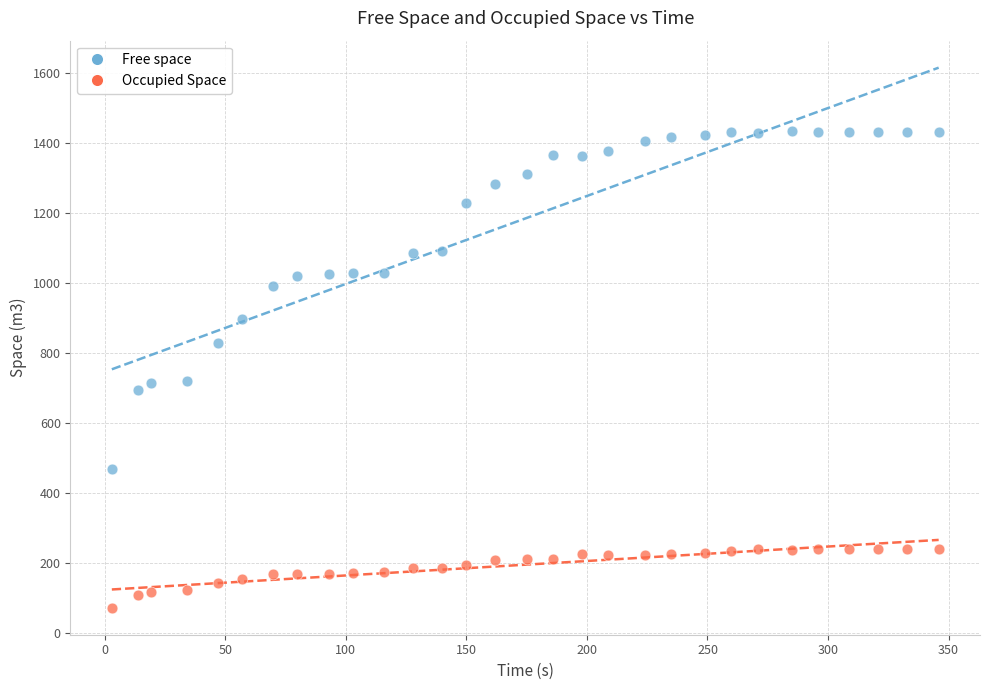

What are all the series names shown in the legend?

Free space, Occupied Space